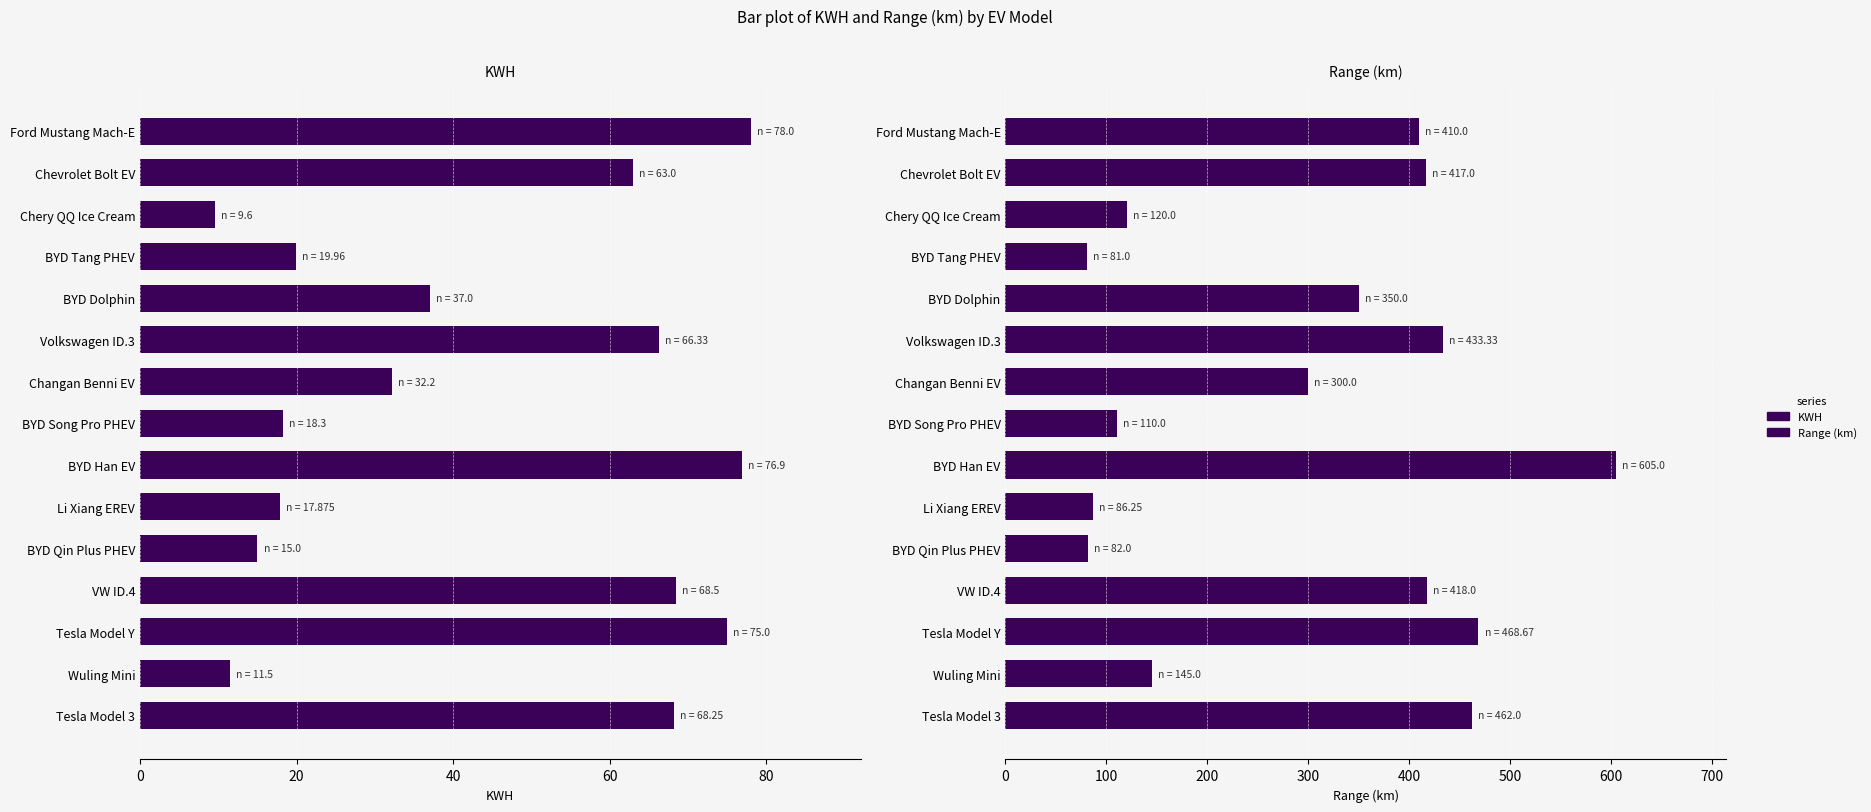

Between Changan Benni EV and BYD Tang PHEV, which is larger?

Changan Benni EV